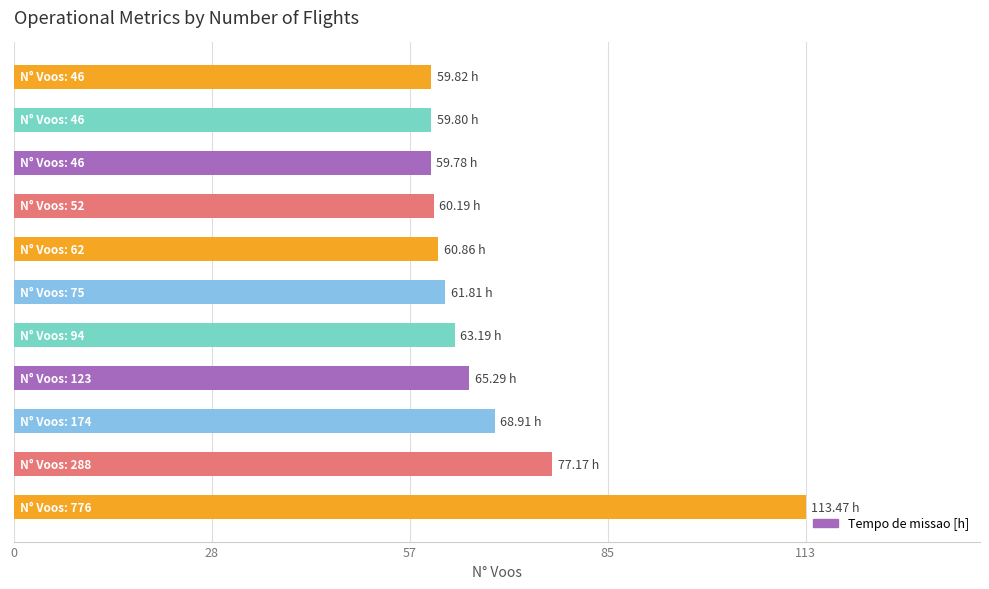

What is the sum of all values?

750.3